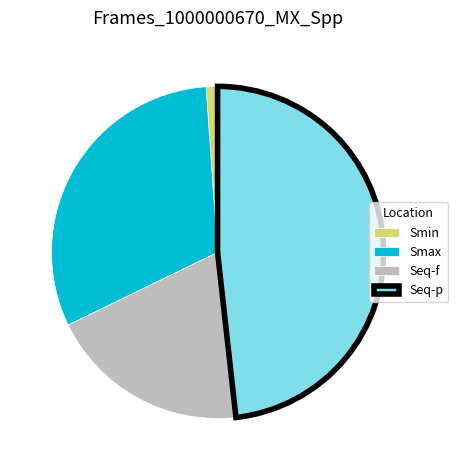

Rank the categories by value from lowest to highest.

Smin, Seq-f, Smax, Seq-p